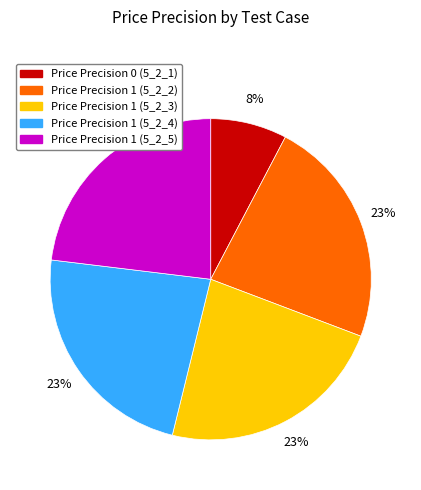

To the nearest percent, what is the difference between the largest and smallest slice percentages?

15%